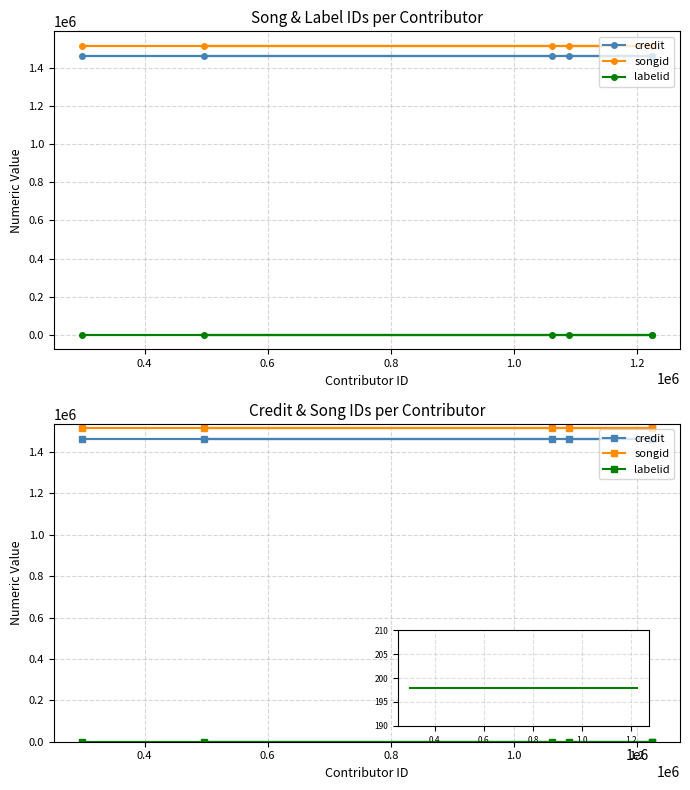

What is the difference between the highest and lowest values at 0.6?

1515901